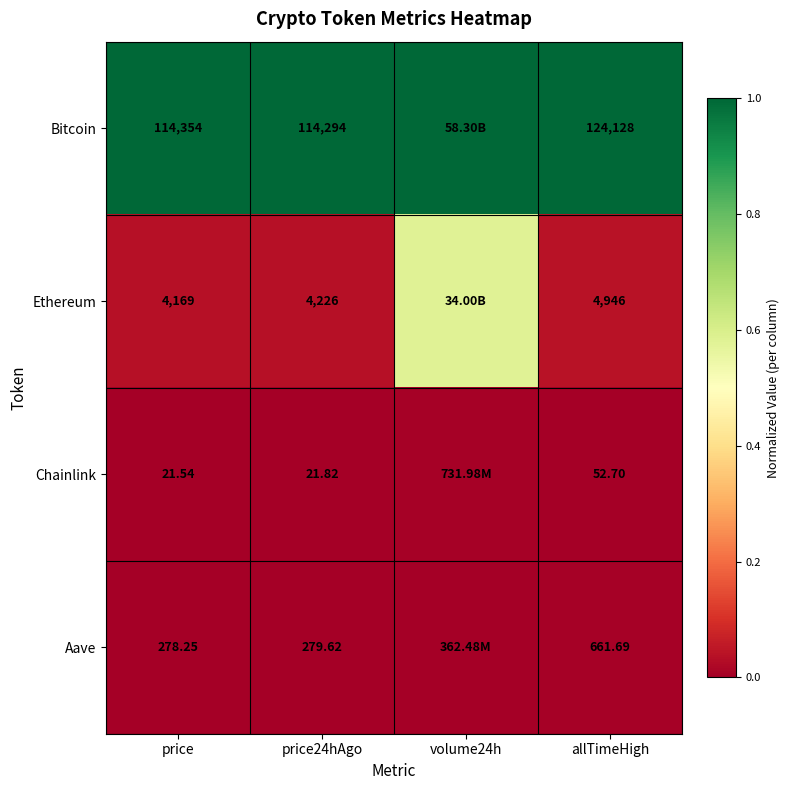

Between price and price24hAgo, which series saw the biggest shift?

Bitcoin